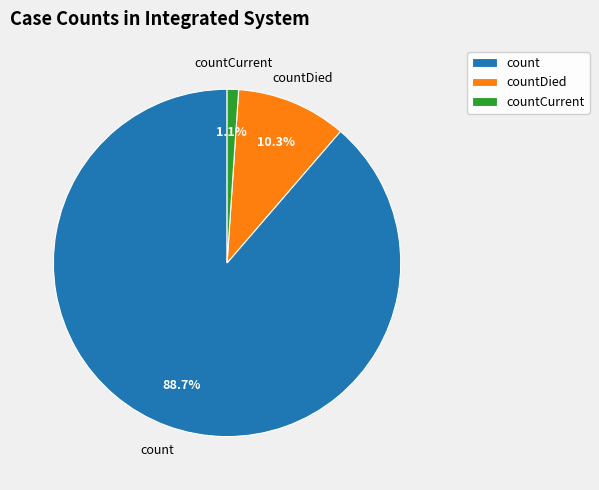

Count the number of slices in the pie.

3